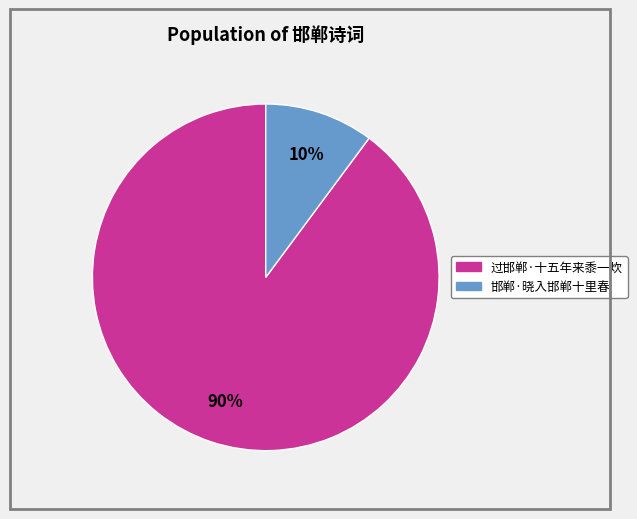

To the nearest percent, what is the average slice percentage?

50%